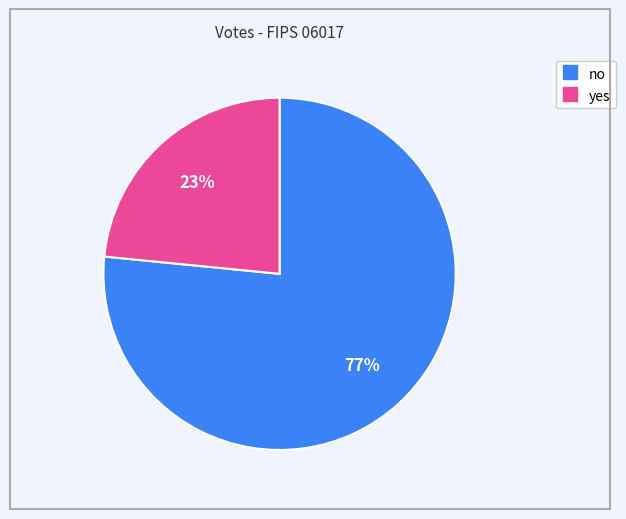

What is the largest slice in the pie chart?

no